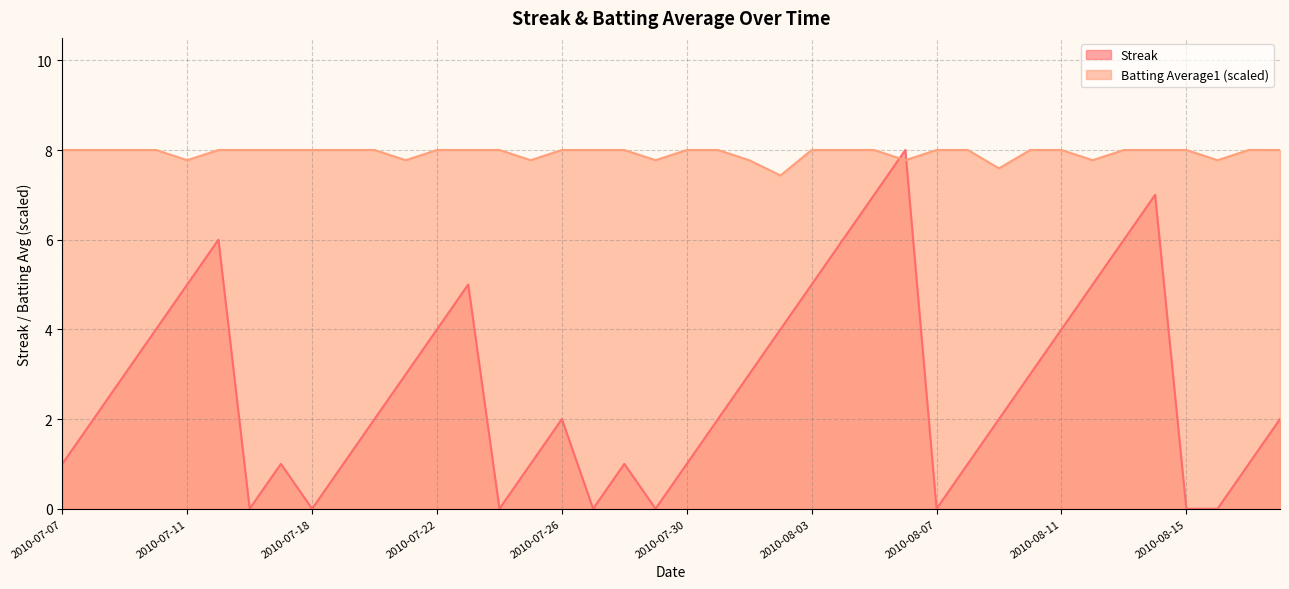

Between 2010-07-09 and 2010-07-19, which series saw the biggest shift?

Streak